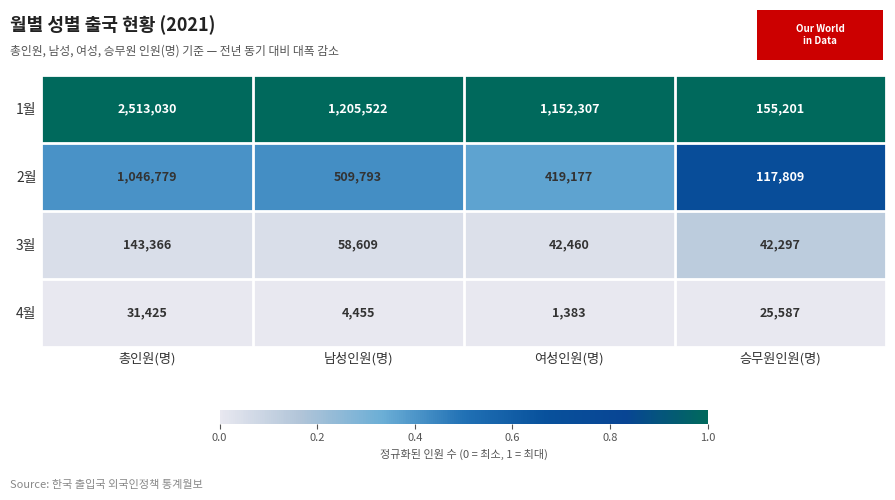

At how many categories does at least one series exceed 957410?

3